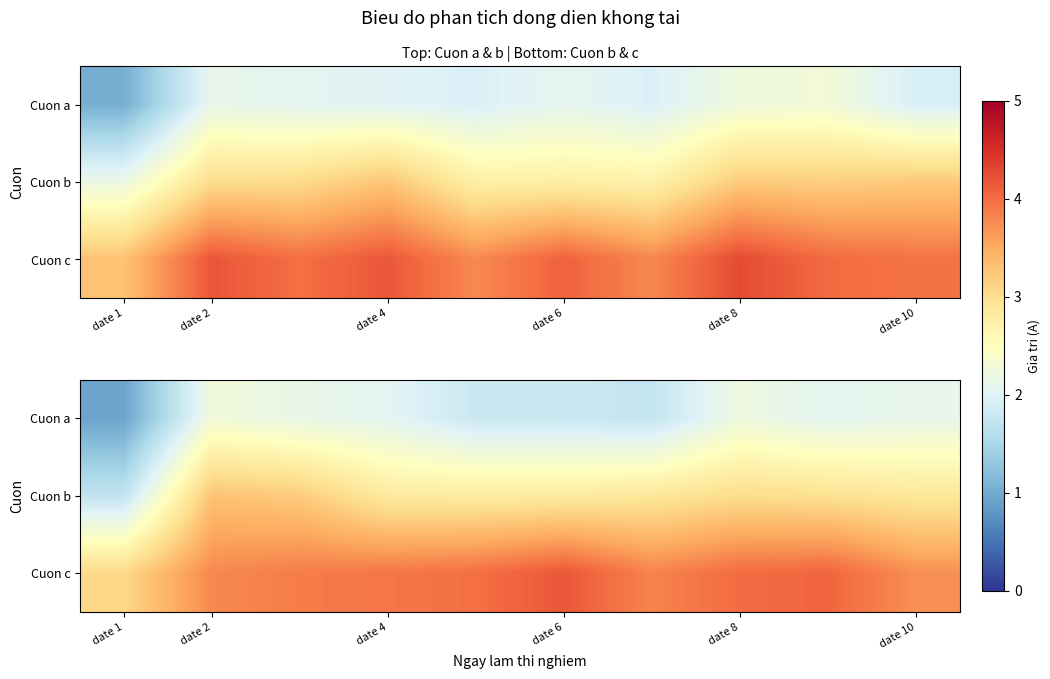

Reading left to right, transcribe all the data shown in this chart.

row_0: 0.9	2.3	2.1	2.1	1.8	1.8	1.7	2.2	2.1	2.1
row_1: 1.7	3.3	3.2	2.8	2.8	2.8	2.9	3.0	3.0	2.9
row_2: 3.1	3.8	3.9	3.9	4.0	4.2	3.8	4.0	4.1	3.7